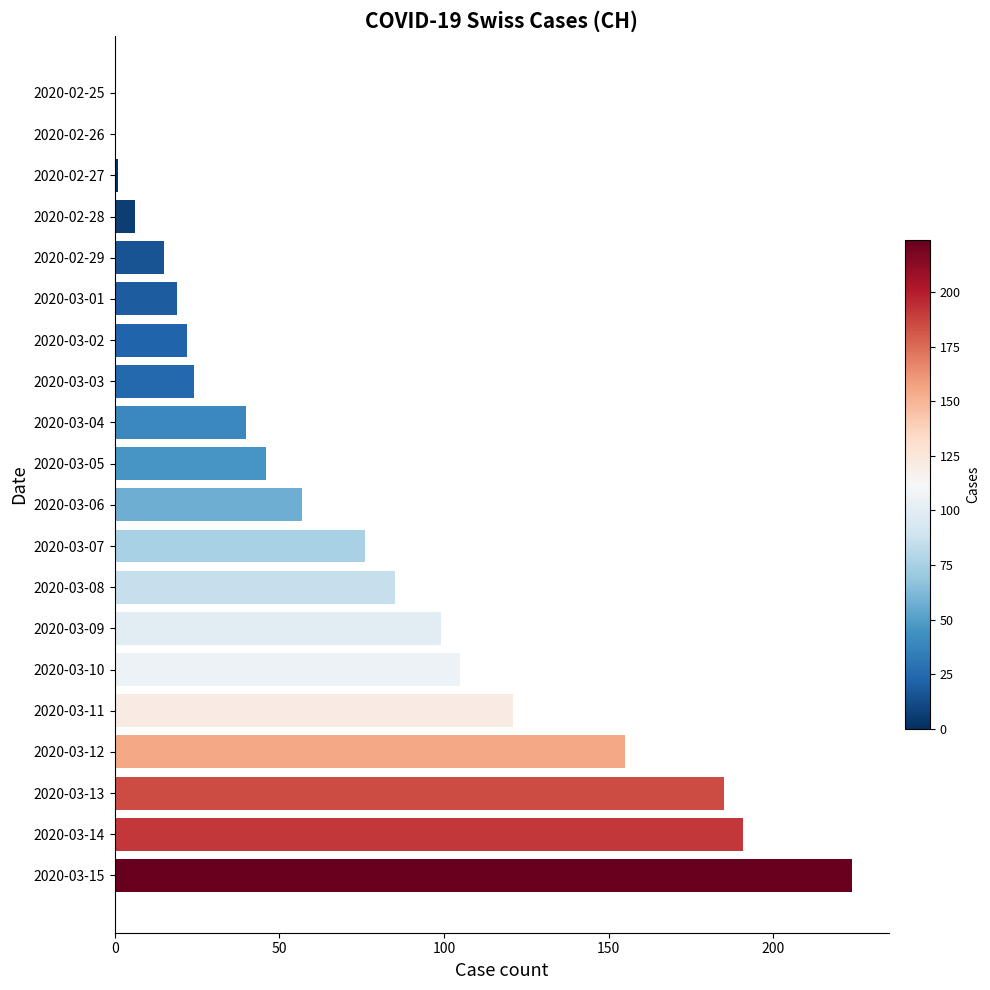

Between 2020-03-07 and 2020-03-05, which is larger?

2020-03-07